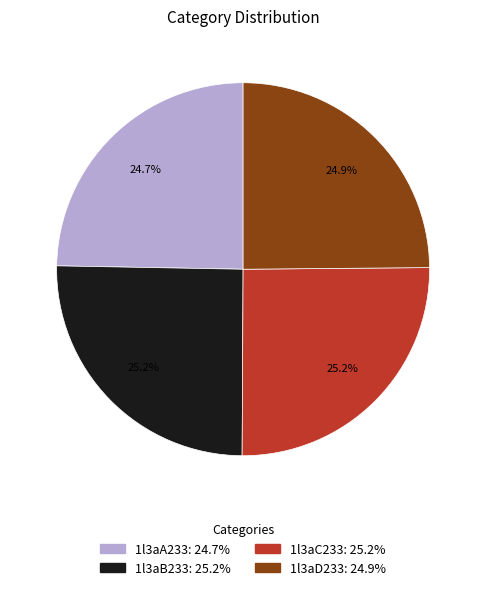

The 1l3aB233 slice represents 19% of the pie. True or false?

False